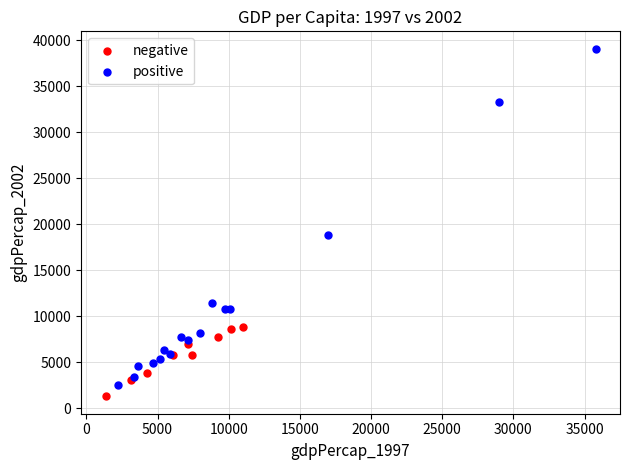

What are all the series names shown in the legend?

negative, positive